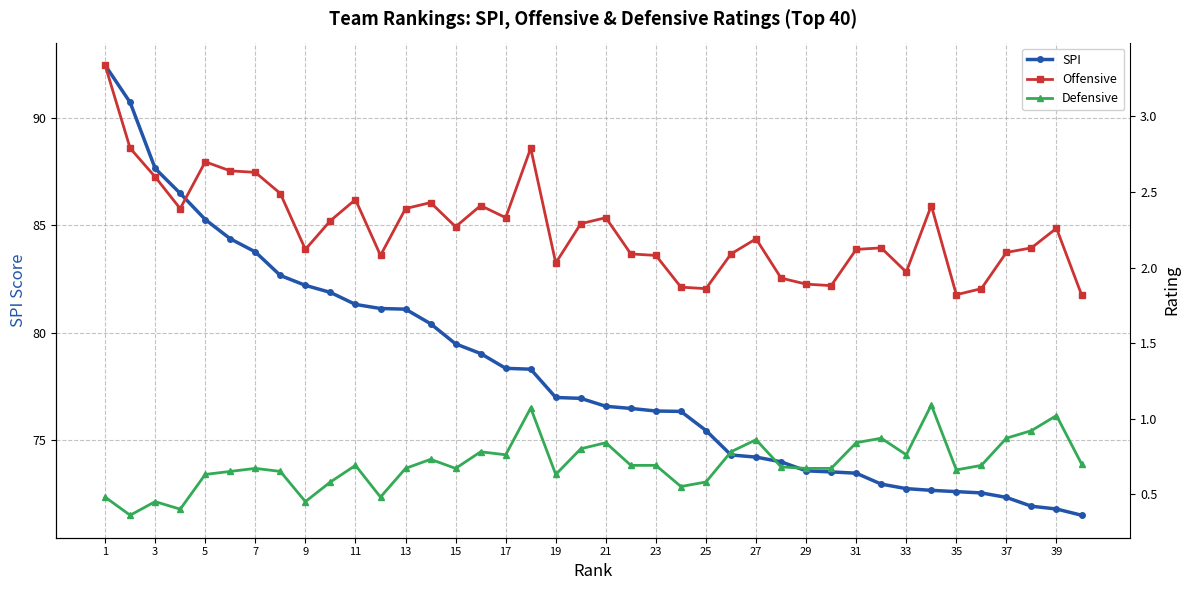

What is the difference between the maximum and minimum values in the Defensive series?

0.7